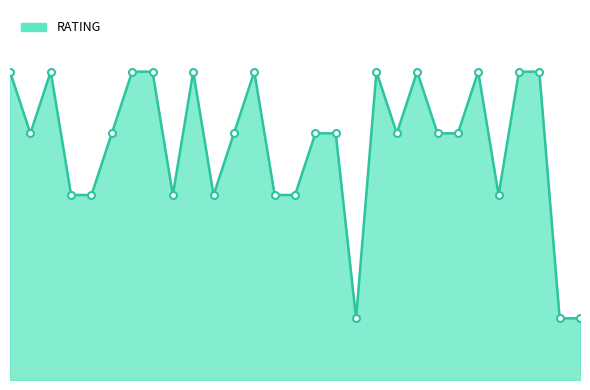

Rank the categories by value from lowest to highest.

17, 27, 28, 3, 4, 8, 10, 13, 14, 24, 1, 5, 11, 15, 16, 19, 21, 22, 0, 2, 6, 7, 9, 12, 18, 20, 23, 25, 26